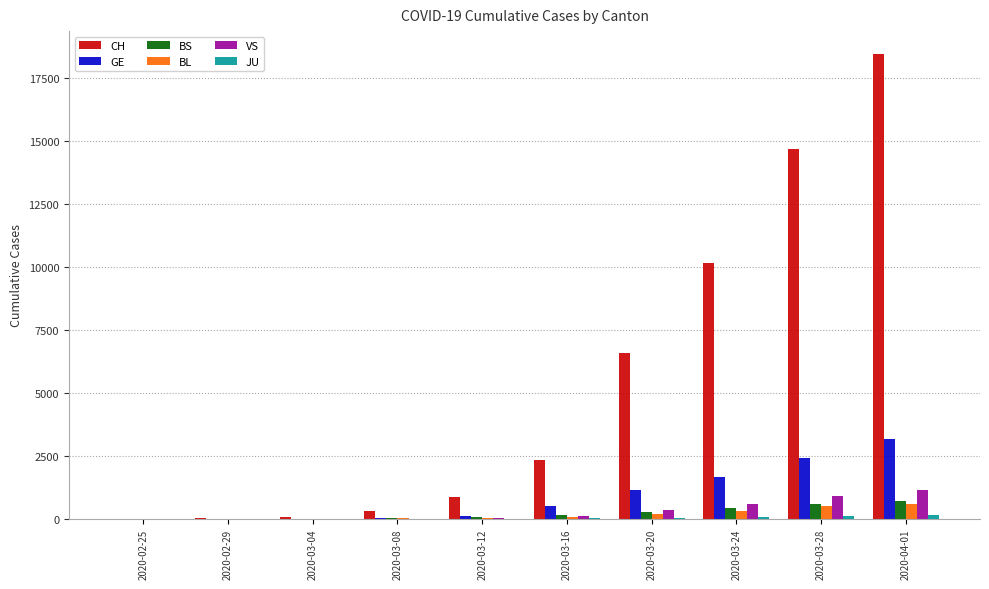

What is the maximum value shown in the chart?

18455